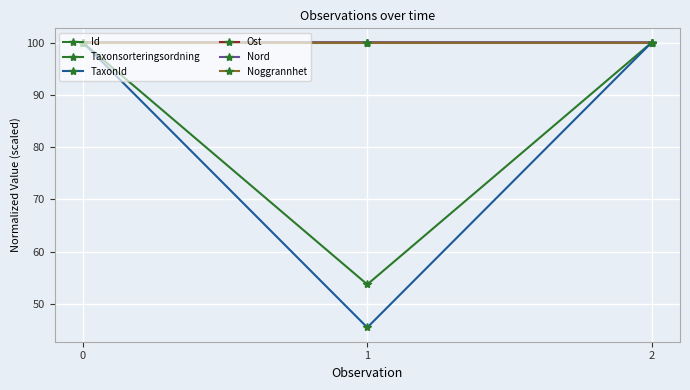

How many data points does each series have?

3